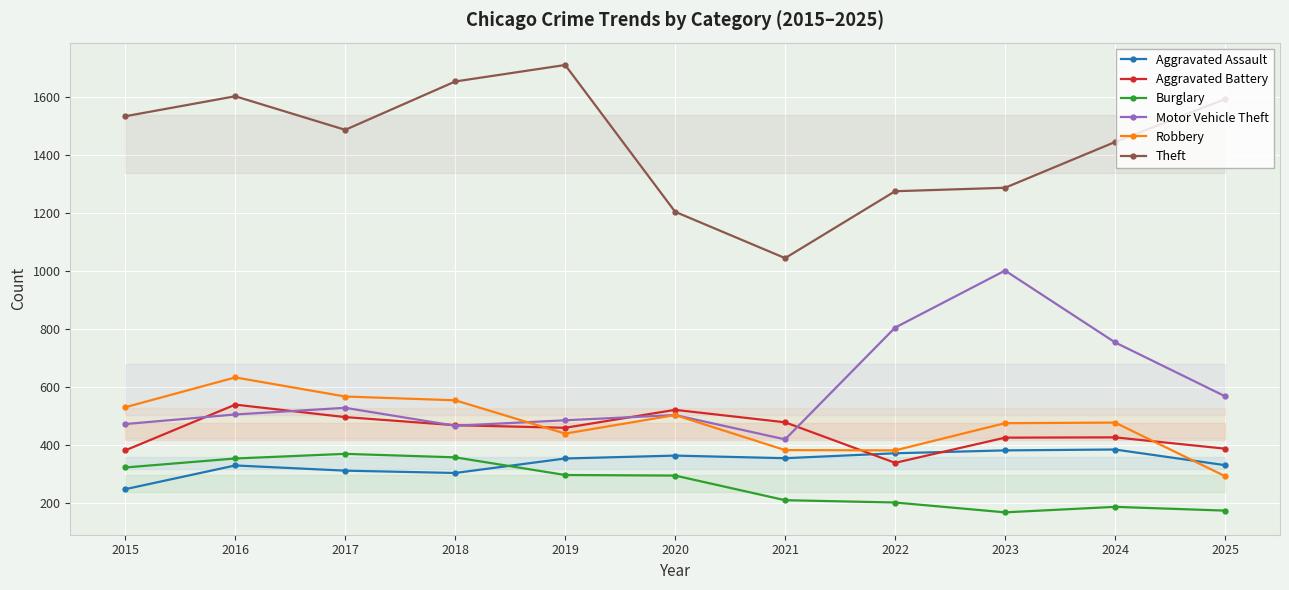

True or false: Motor Vehicle Theft and Aggravated Assault intersect in this chart.

False